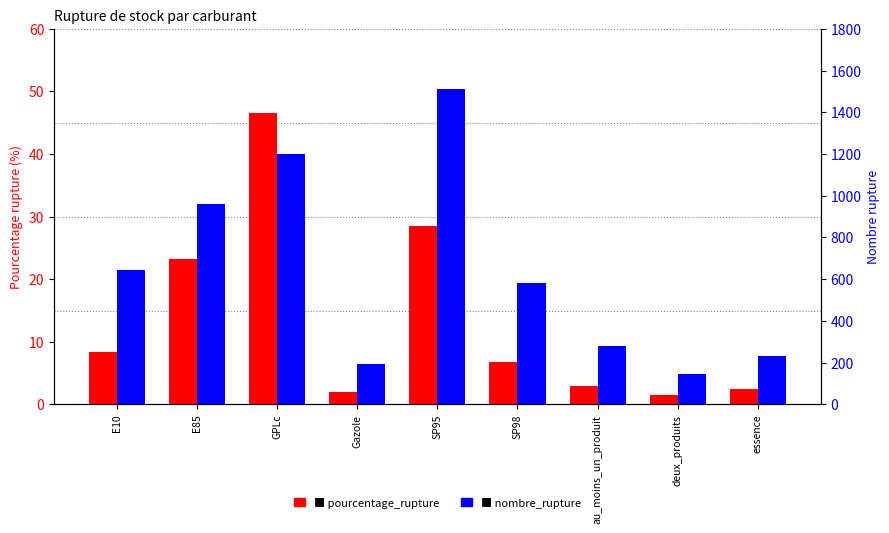

What position from the right is SP95?

5